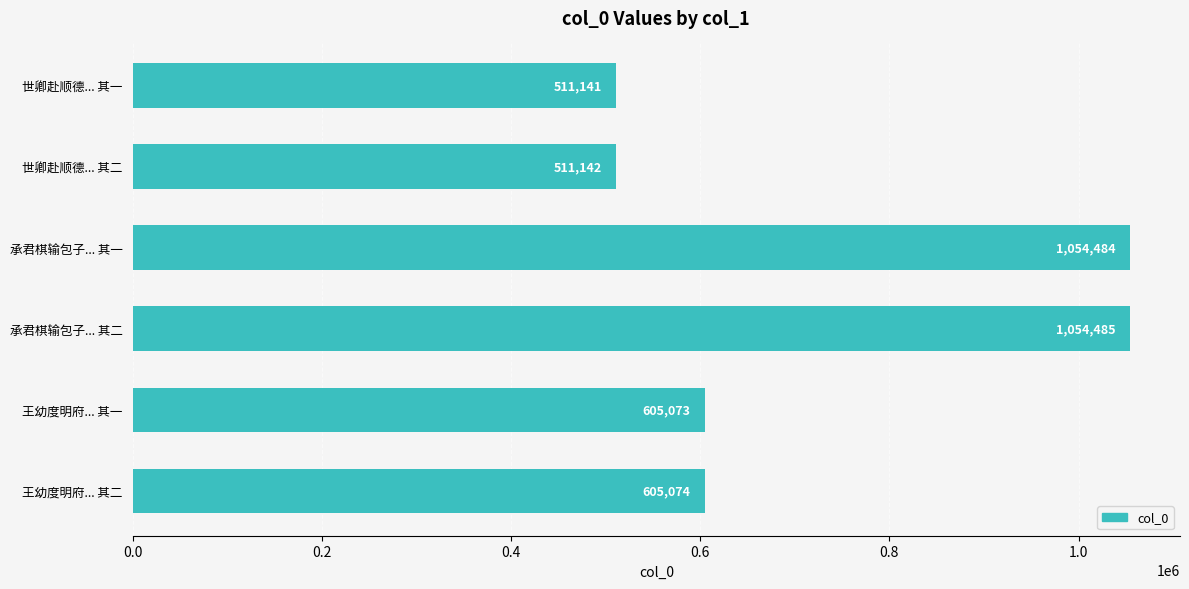

What is the sum of the values at 世卿赴顺德... 其二 and 承君棋输包子... 其一?

1565626